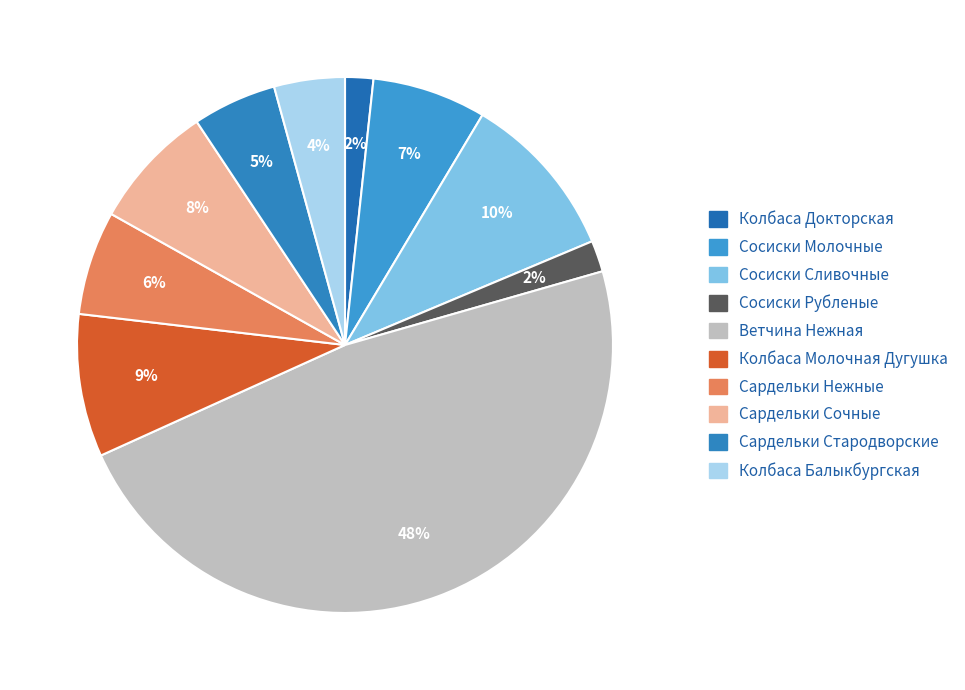

How many segments does this pie chart have?

10